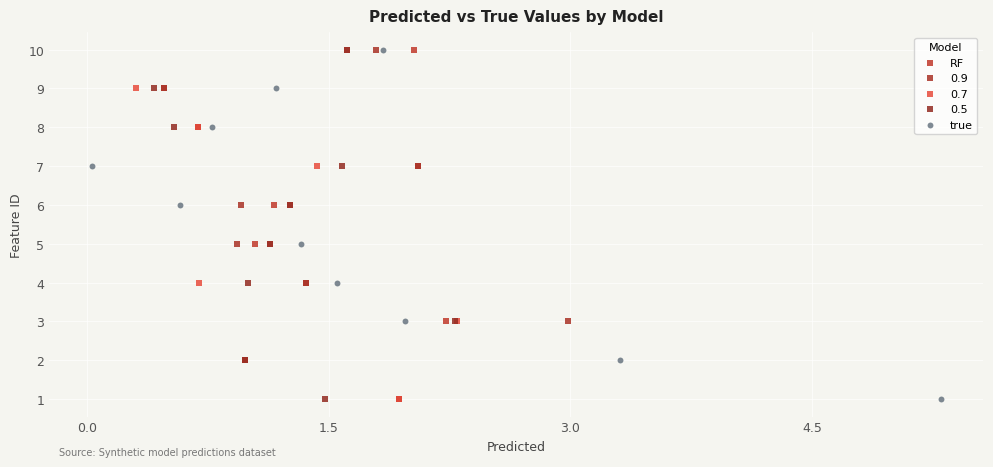

What are all the series names shown in the legend?

RF, 0.9, 0.7, 0.5, true